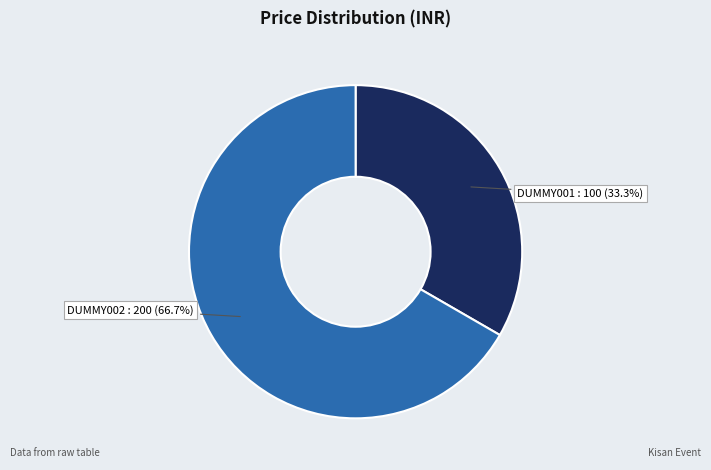

Which has a higher value, DUMMY002 or DUMMY001?

DUMMY002